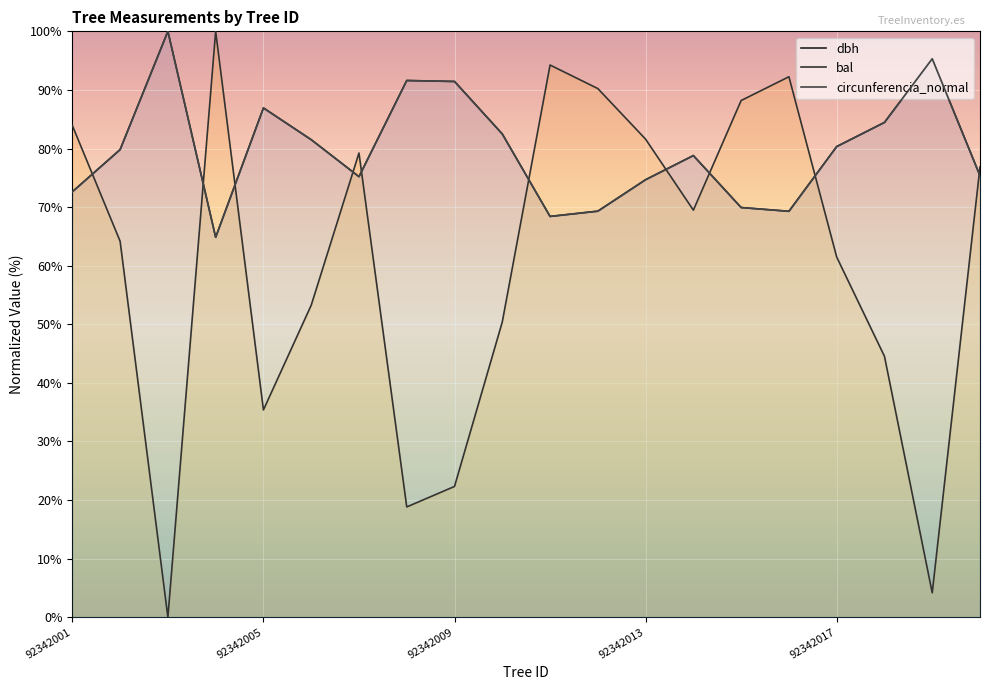

The circunferencia_normal series shows 137.3 at 17. True or false?

False